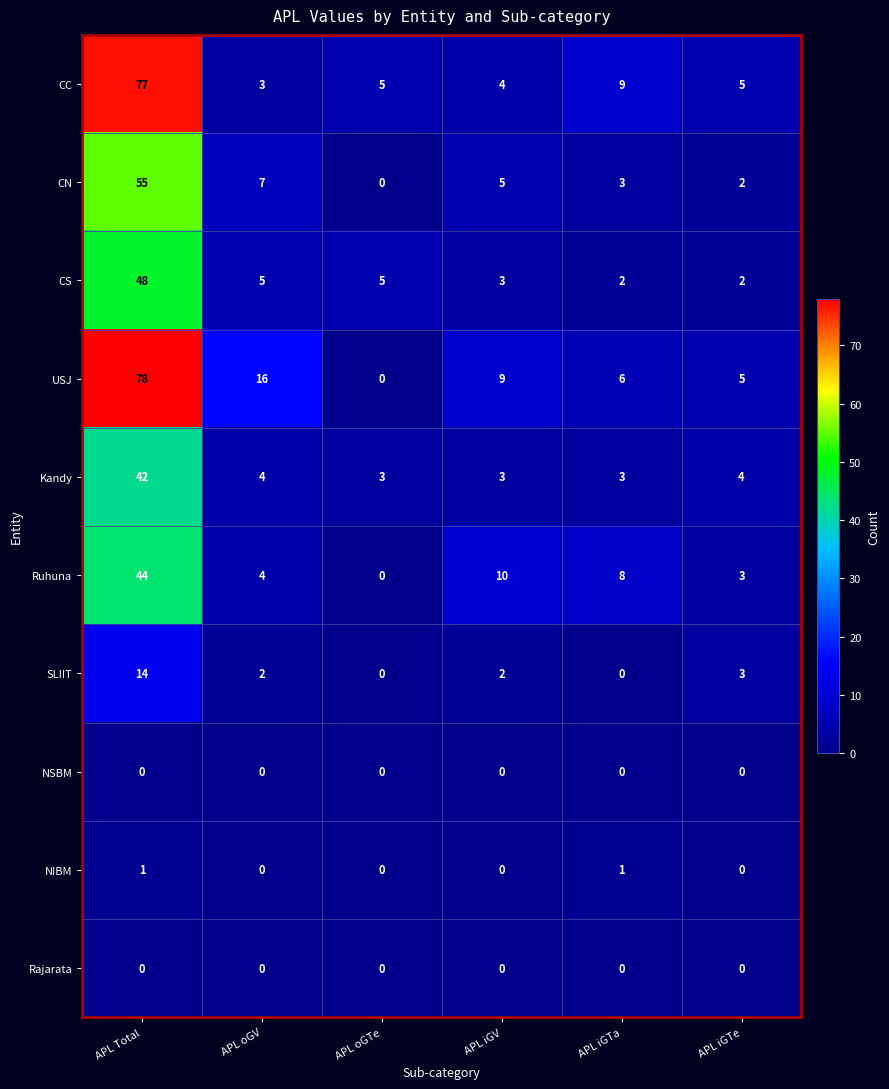

How many positive values does the Ruhuna series have?

5